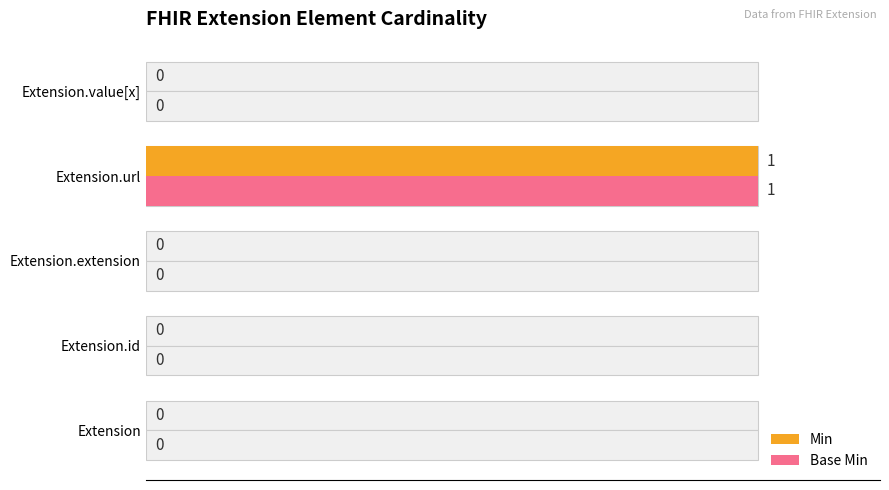

Between 0 and 40, which series saw the biggest shift?

Min